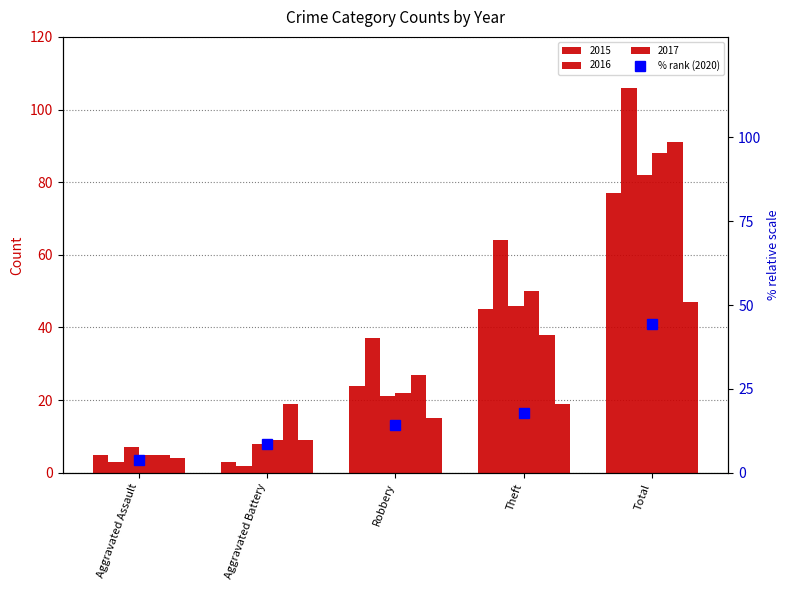

Which category has the lowest value across all series?

Aggravated Assault